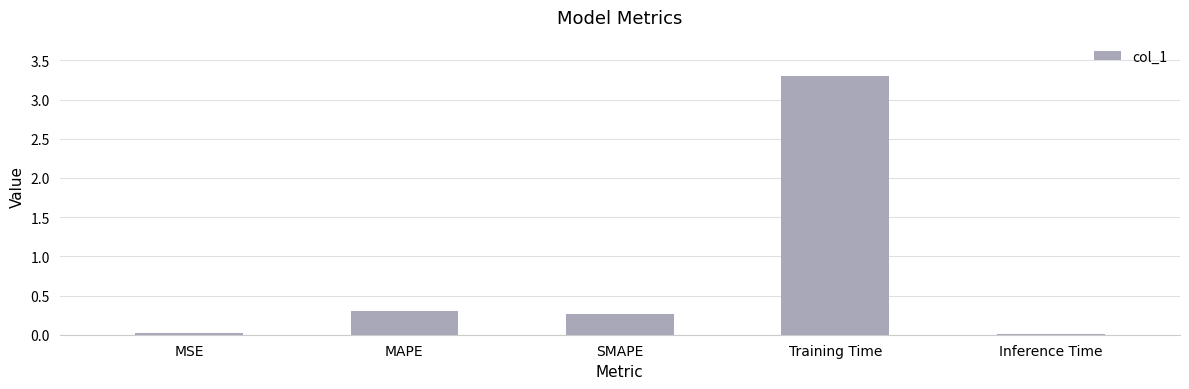

Which has a higher value, Training Time or SMAPE?

Training Time